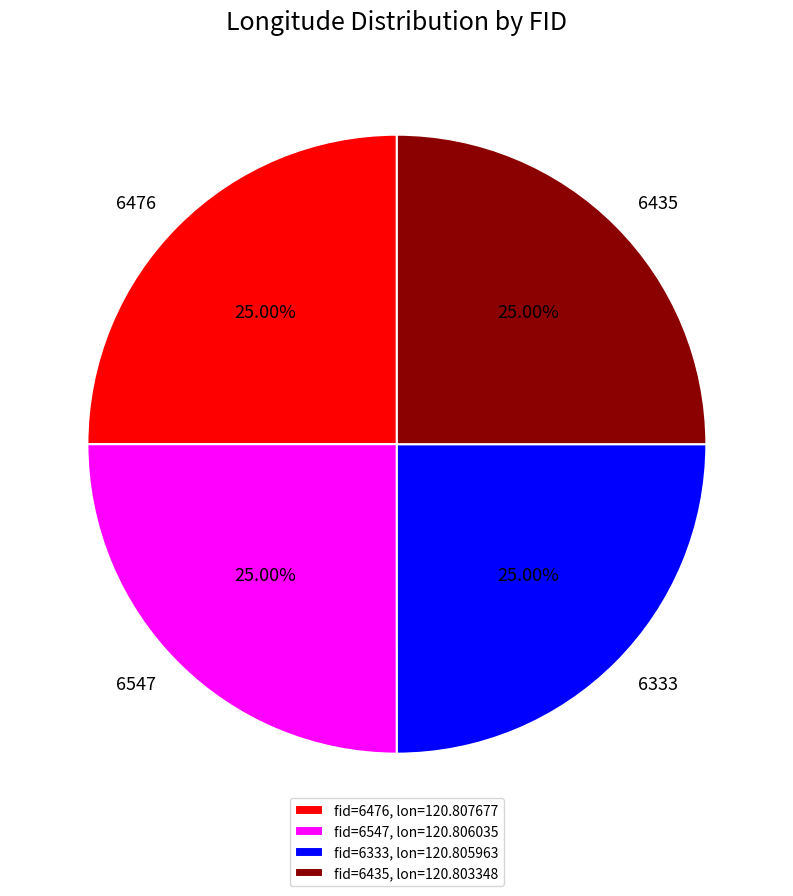

Count the number of slices in the pie.

4